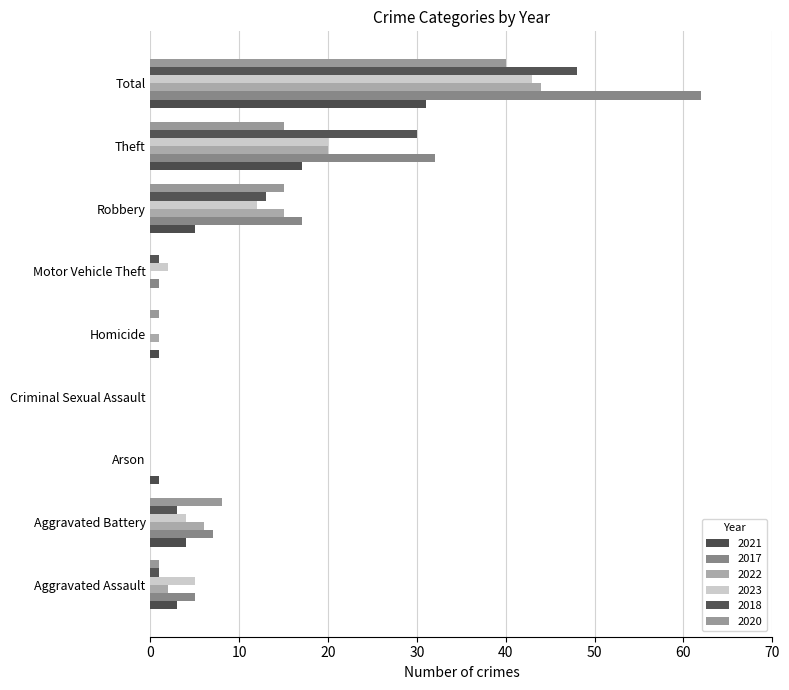

What is the label of the 7th bar from the left?

Robbery